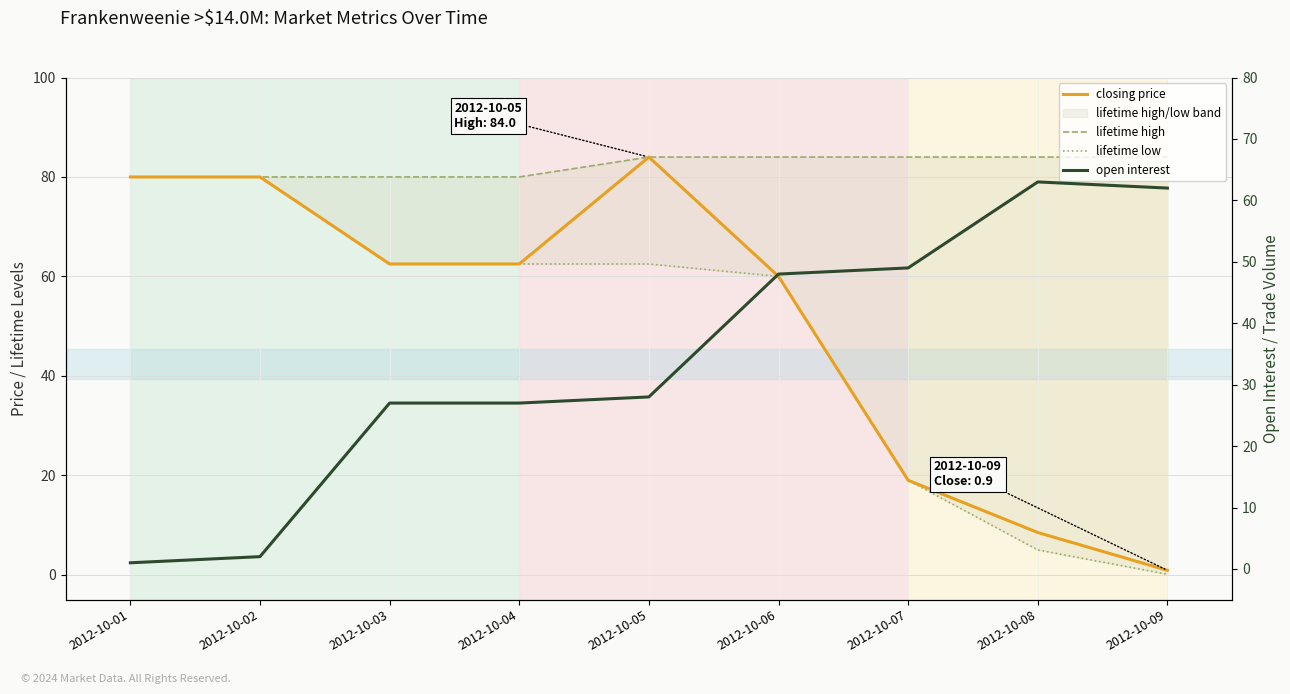

At 2012-10-07, list the series in order from largest to smallest.

lifetime high, open interest, closing price, lifetime low